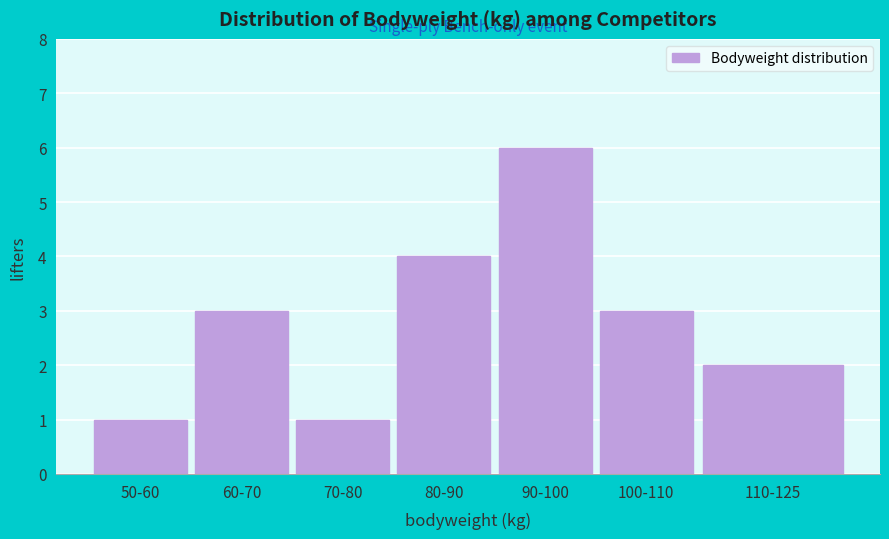

Reading left to right, what are all the values shown in this chart?

50-60=1	60-70=3	70-80=1	80-90=4	90-100=6	100-110=3	110-125=2